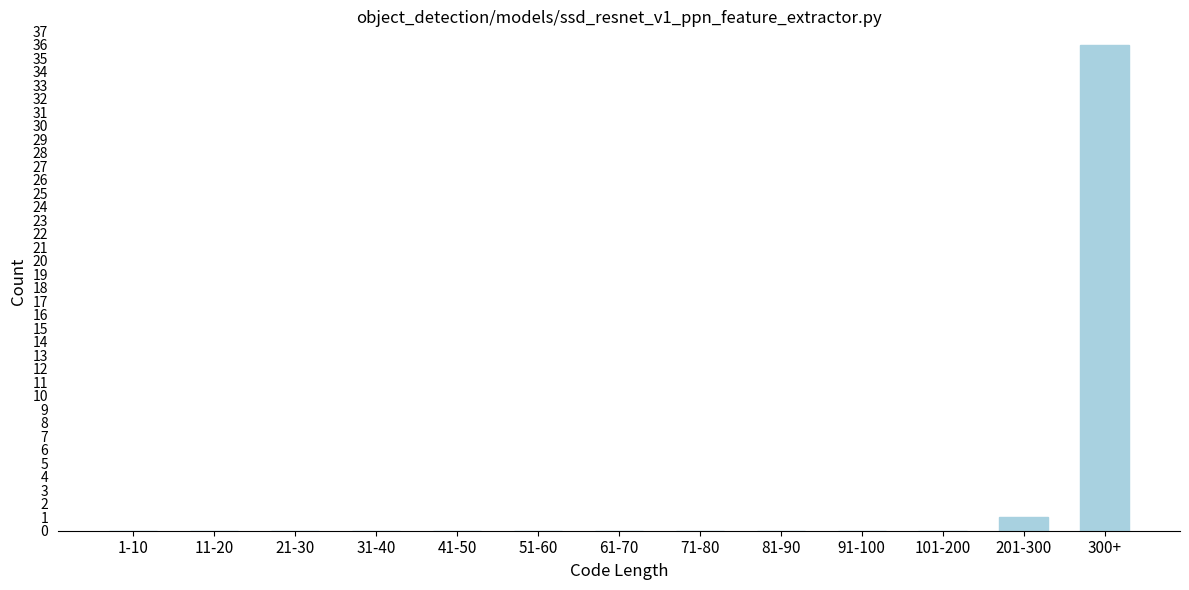

Reading left to right, extract all data points from this chart.

1-10=0	11-20=0	21-30=0	31-40=0	41-50=0	51-60=0	61-70=0	71-80=0	81-90=0	91-100=0	101-200=0	201-300=1	300+=36